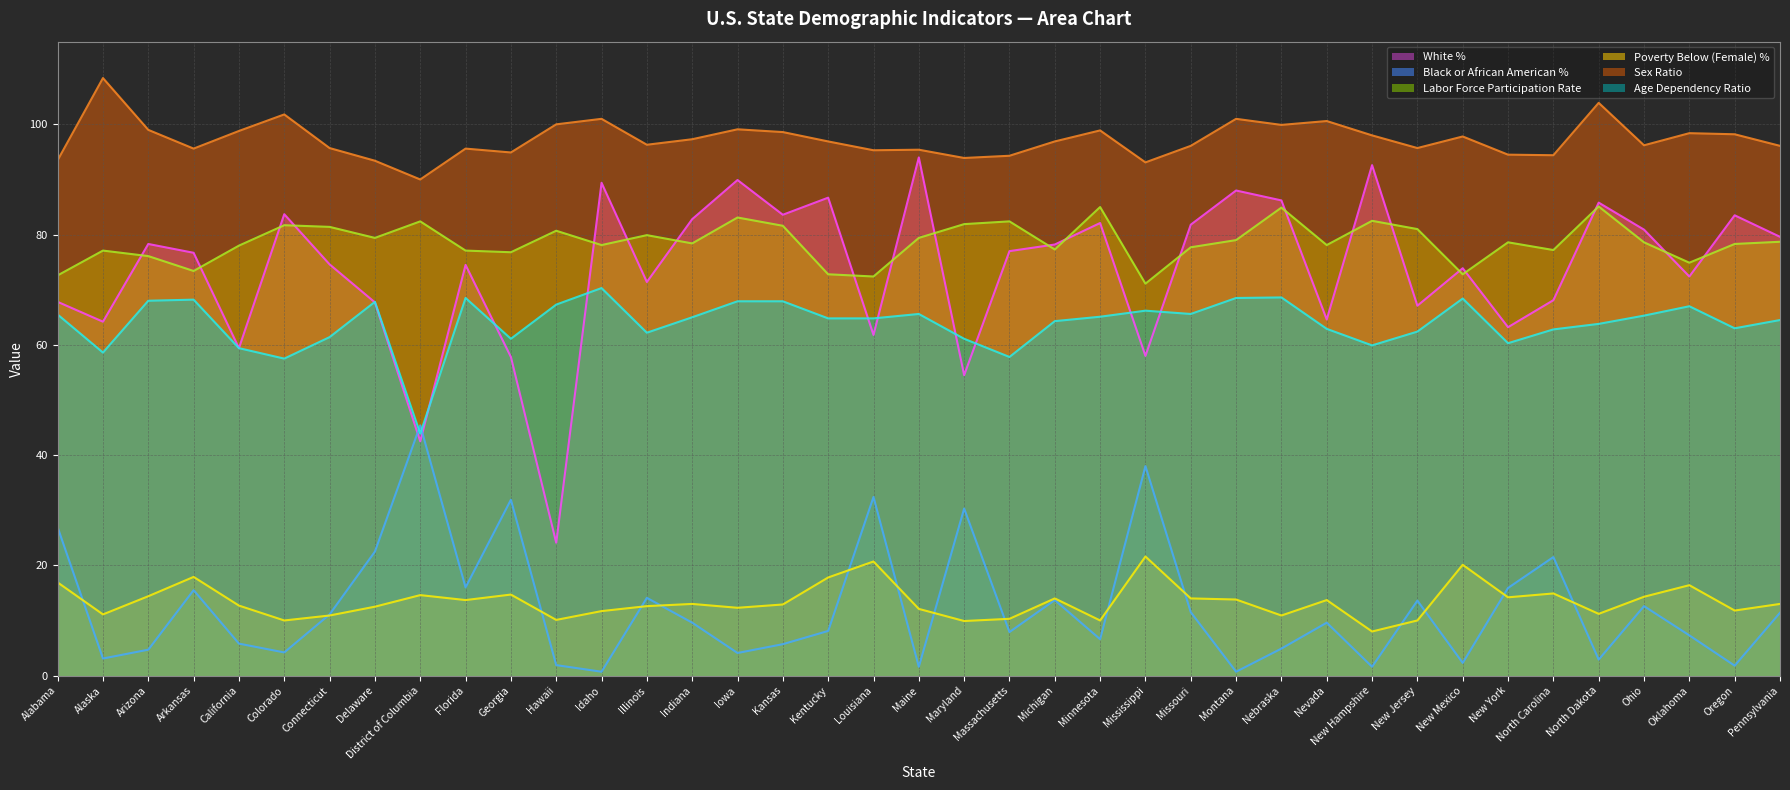

In Age Dependency Ratio, how many points are lower than both neighbors (excluding endpoints)?

10